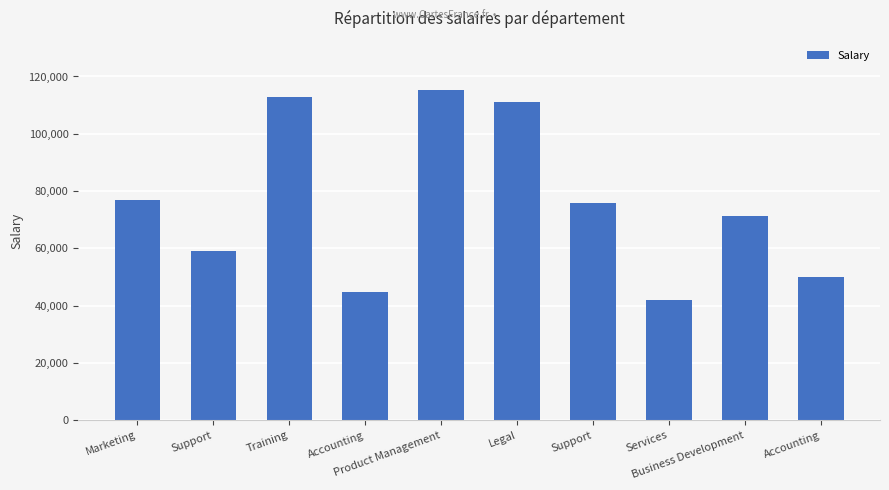

At which label does the data first exceed 75974?

Marketing